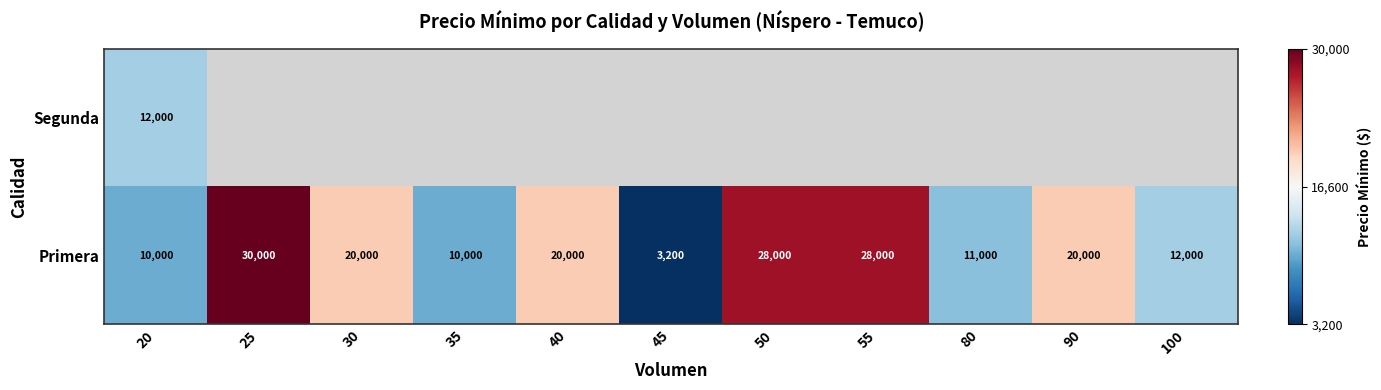

The Primera series shows 10000 at 20. True or false?

True